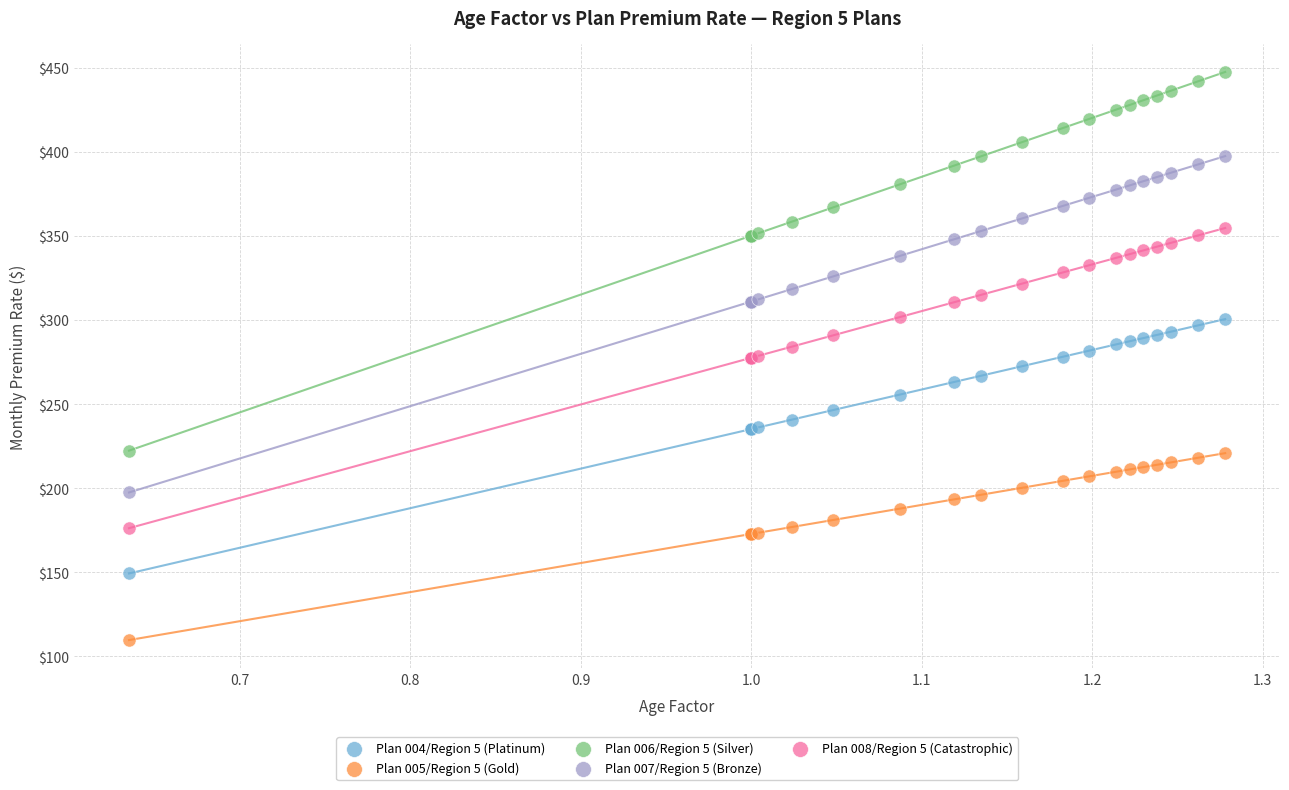

What are all the series names shown in the legend?

Plan 004/Region 5 (Platinum), Plan 005/Region 5 (Gold), Plan 006/Region 5 (Silver), Plan 007/Region 5 (Bronze), Plan 008/Region 5 (Catastrophic)